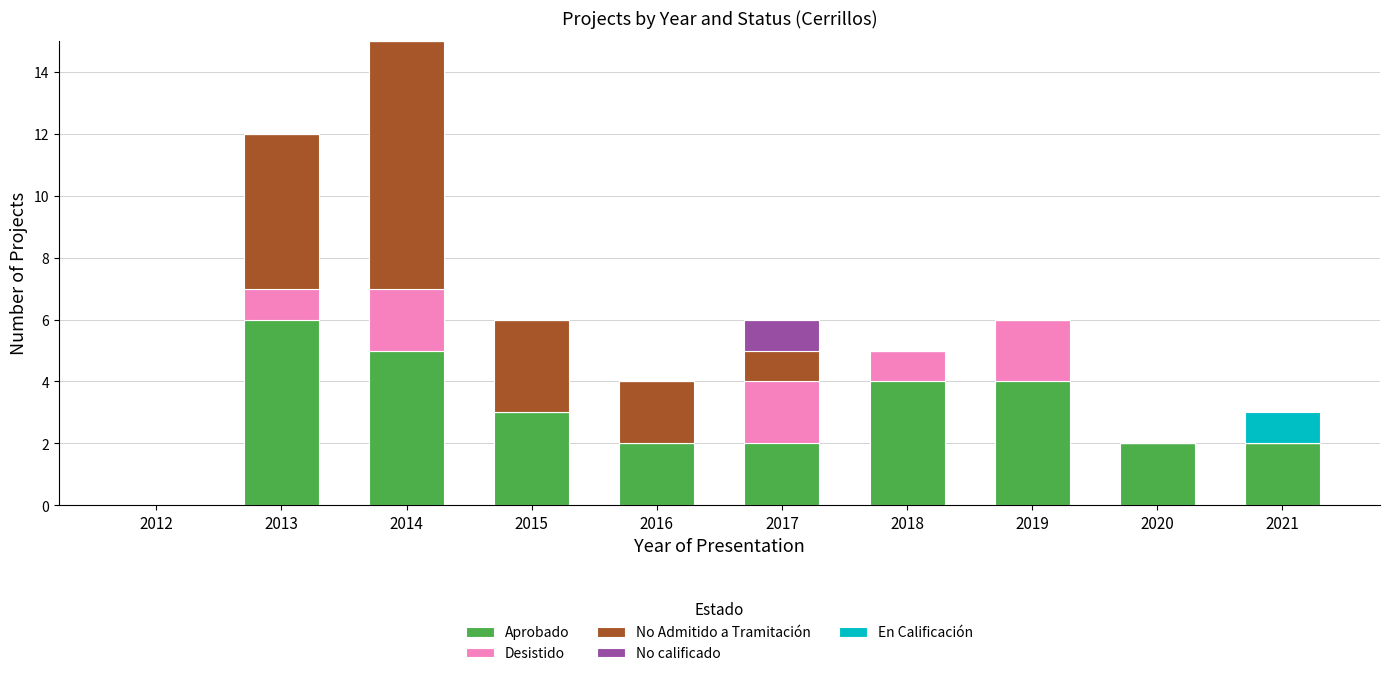

What is the highest value of the Aprobado series?

6